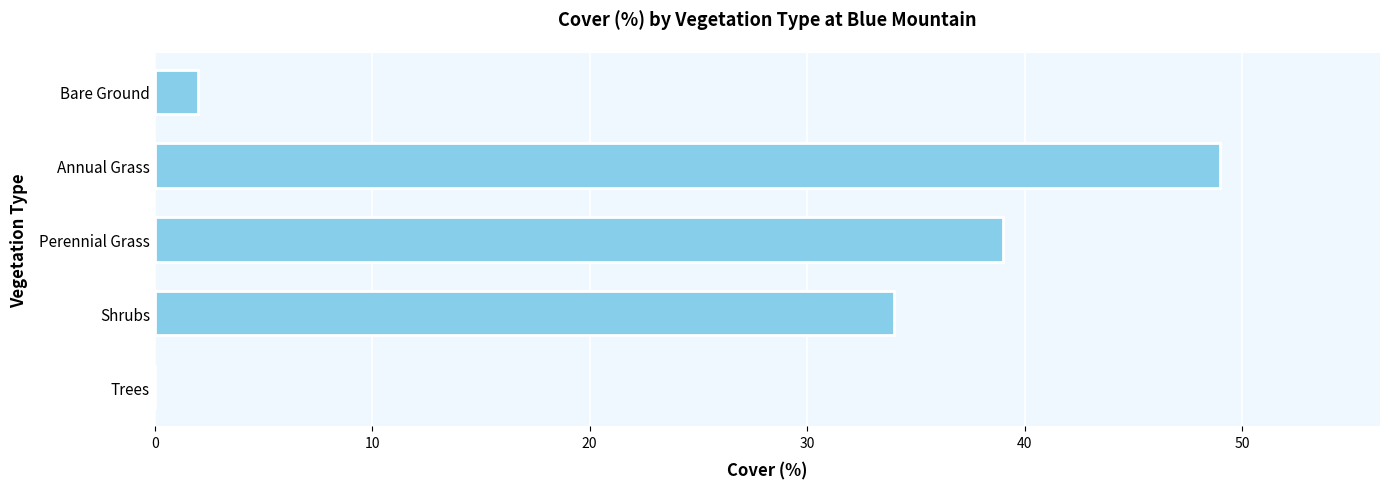

What is the sum of all values?

124